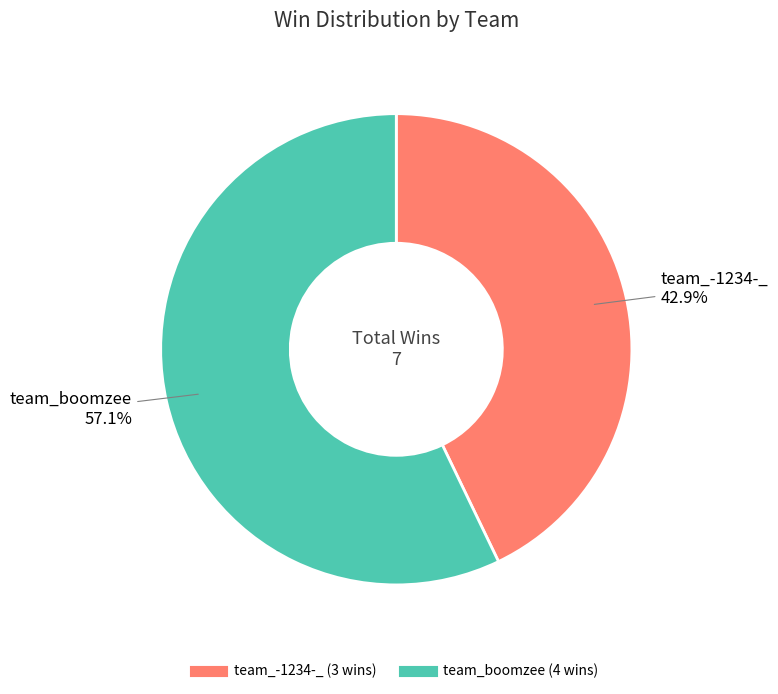

To the nearest percent, what is the difference between the largest and smallest slice percentages?

14%